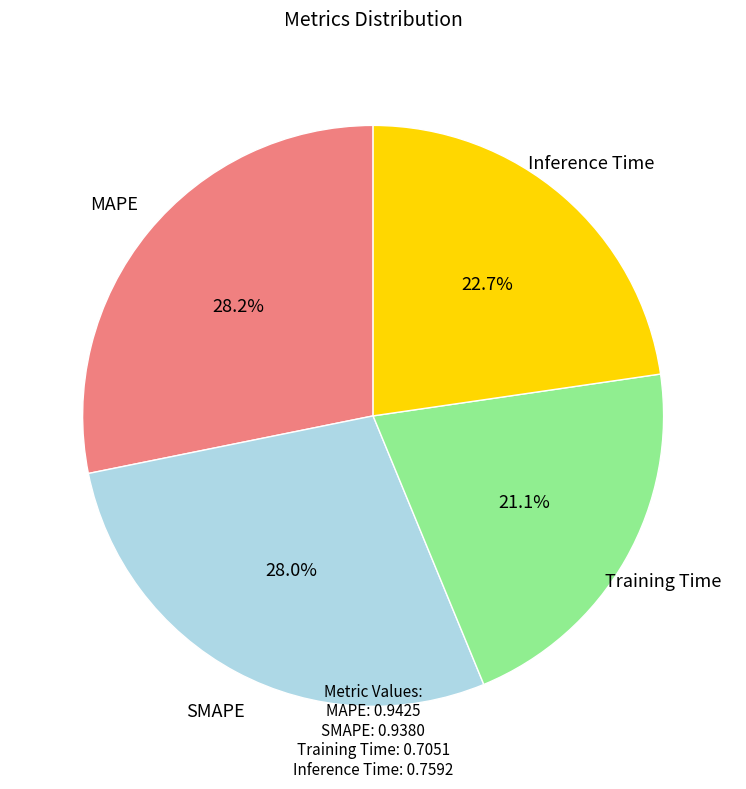

Does any single category account for the majority?

No